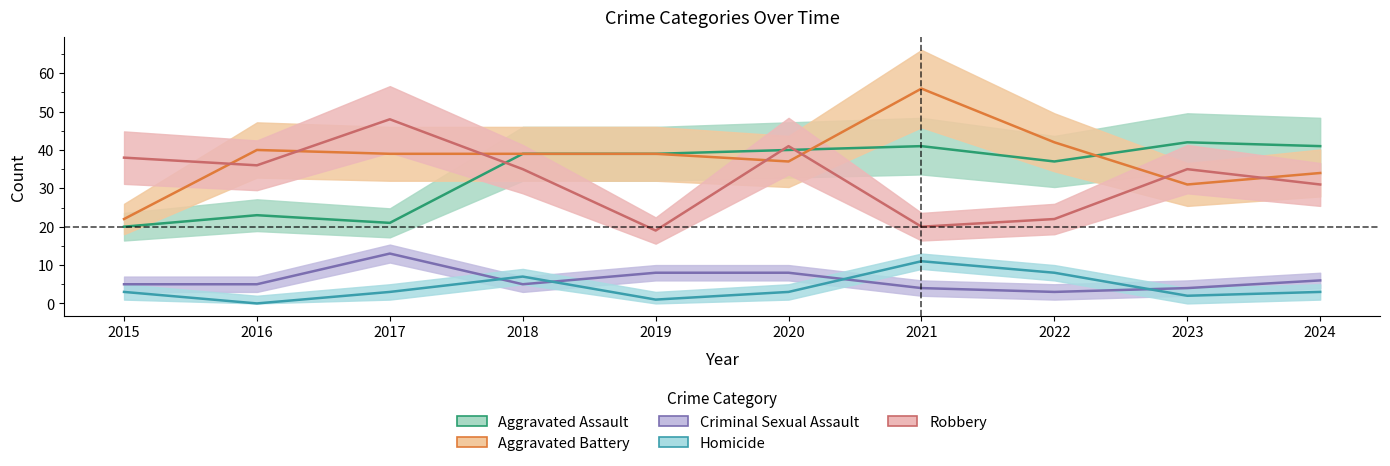

At how many categories does at least one series exceed 33?

10